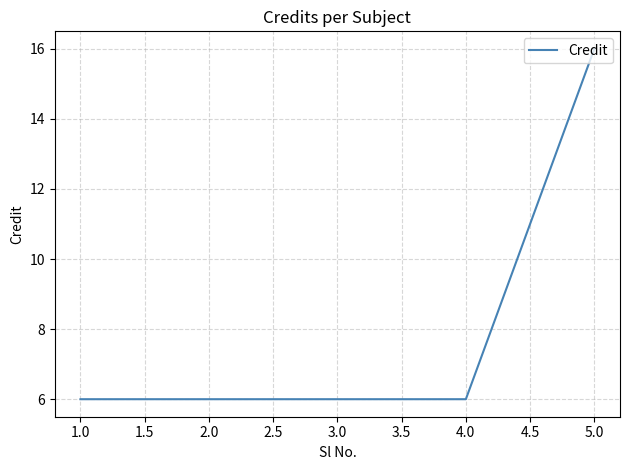

Is this an area chart (filled region under the line)?

No